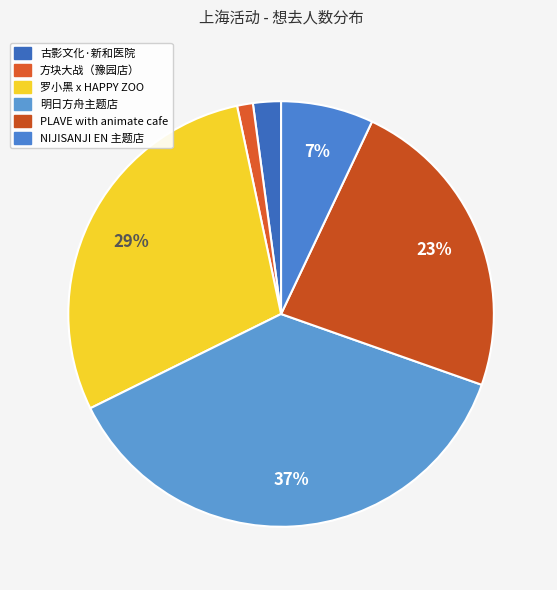

Which slice is the smallest?

方块大战（豫园店）